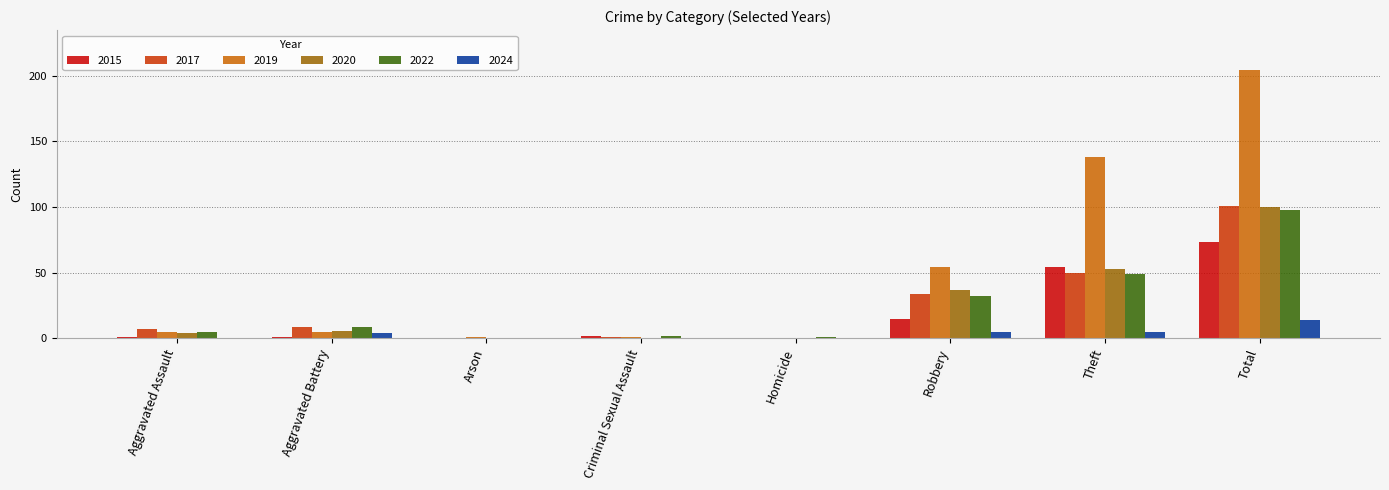

Is the value of 2024 at Arson greater than the value of 2022 at Aggravated Battery?

No